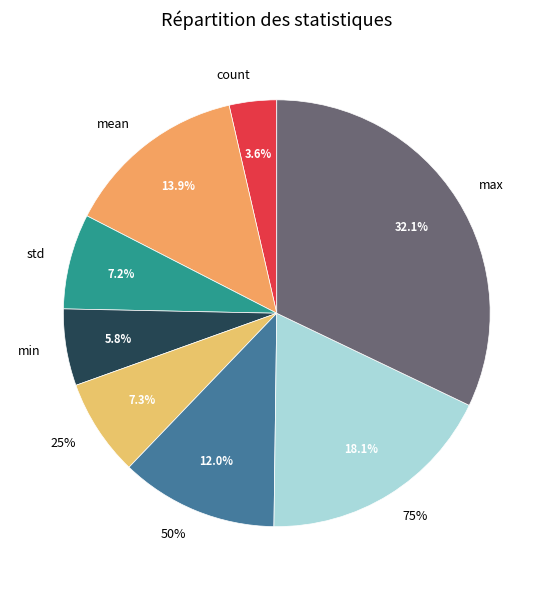

What percentage is NOT represented by 75%?

81.9%